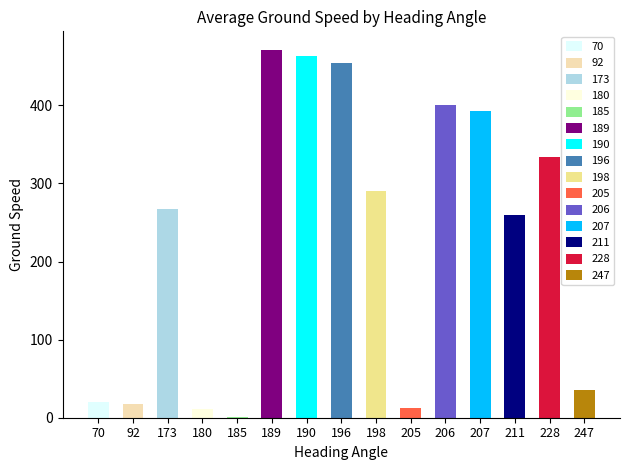

What is the maximum value shown in the chart?

476